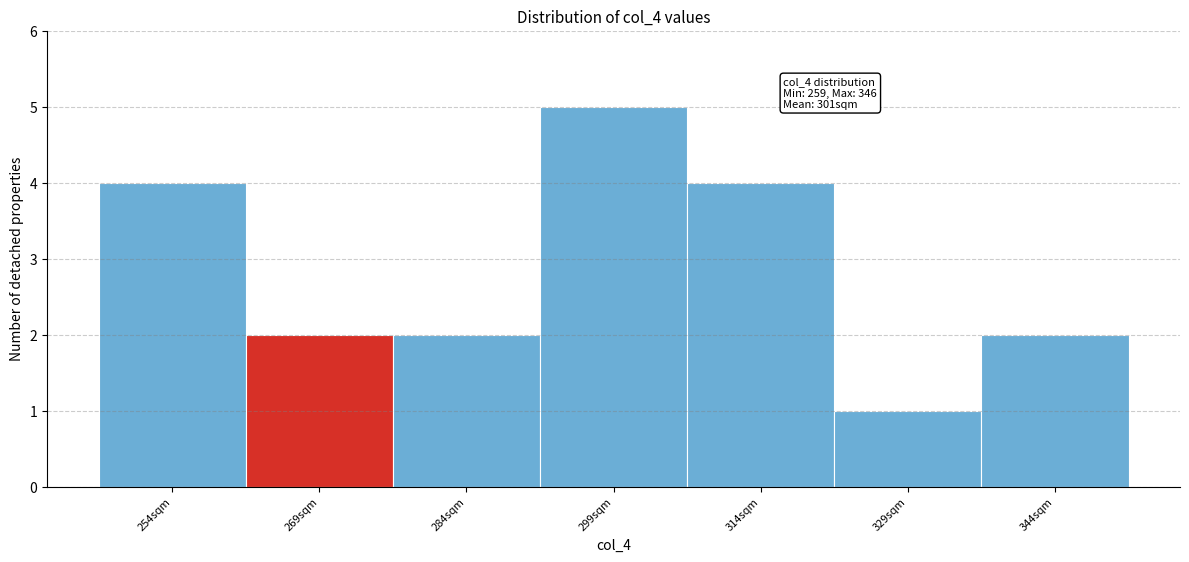

Reading right to left, what are all the values shown in this chart?

2	1	4	5	2	2	4